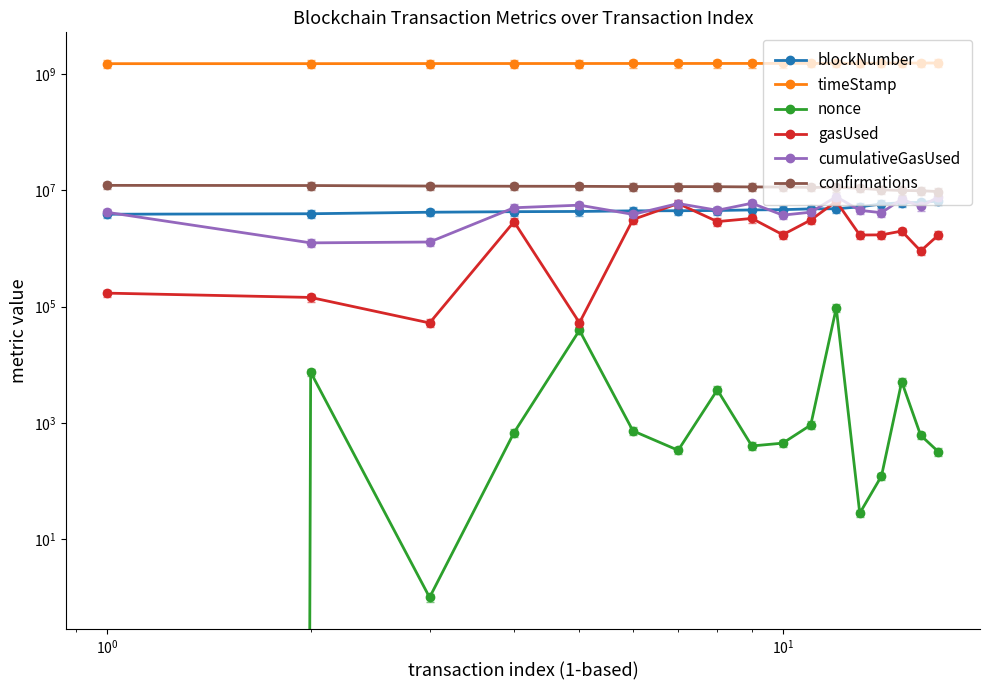

The cumulativeGasUsed series shows 12333679 at 14. True or false?

False